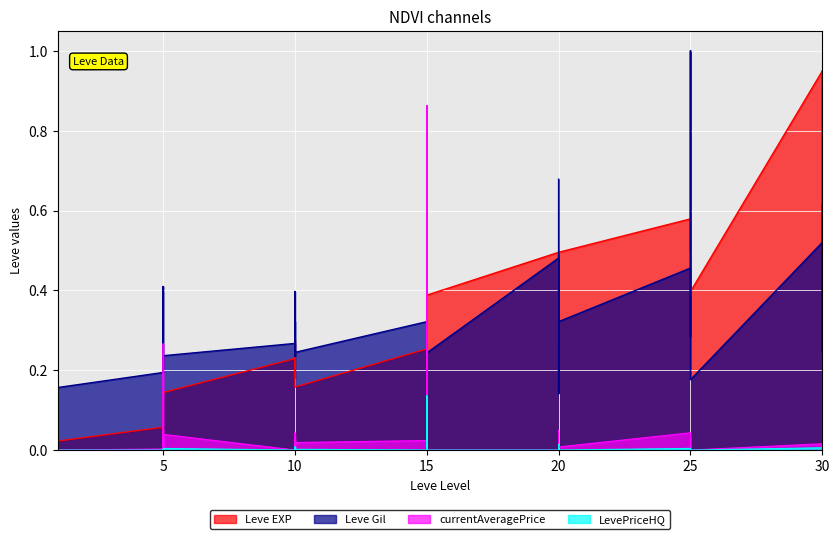

List the series in order of their peak value, highest first.

Leve EXP, Leve Gil, currentAveragePrice, LevePriceHQ